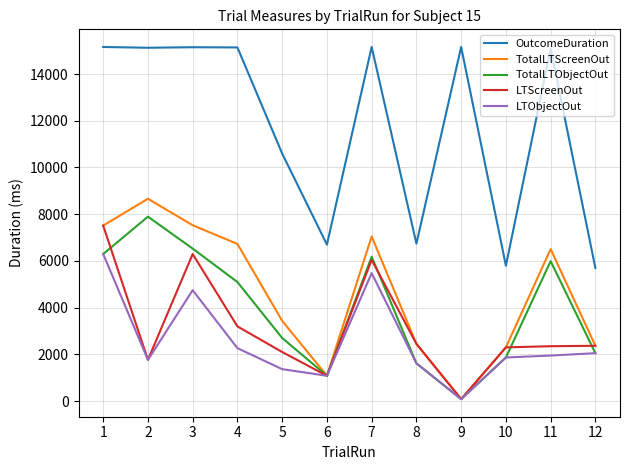

At which label does LTObjectOut reach its minimum?

9